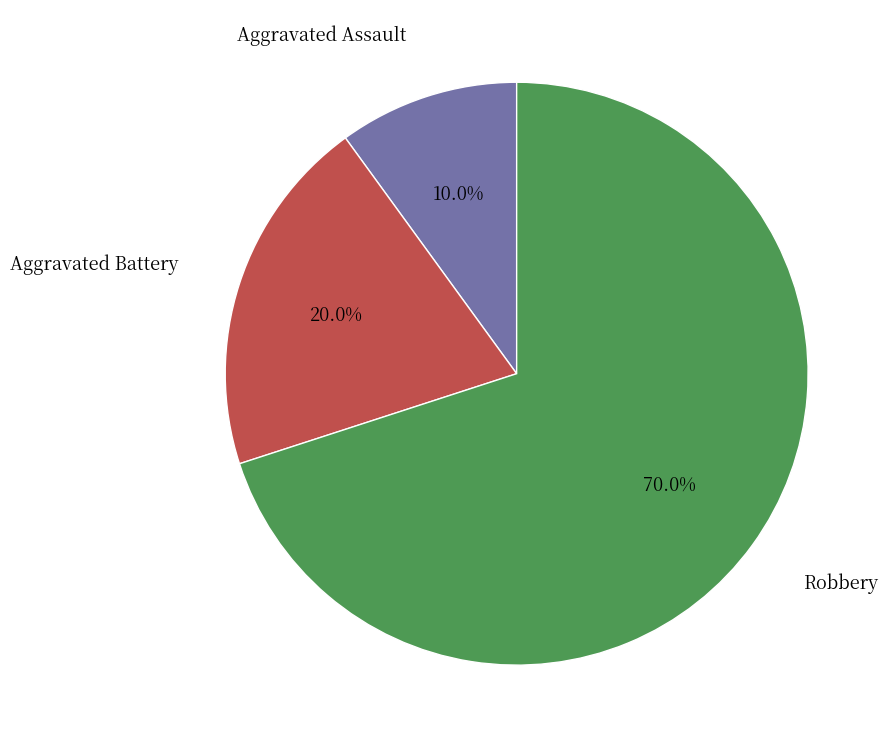

Does any single category account for the majority?

Yes